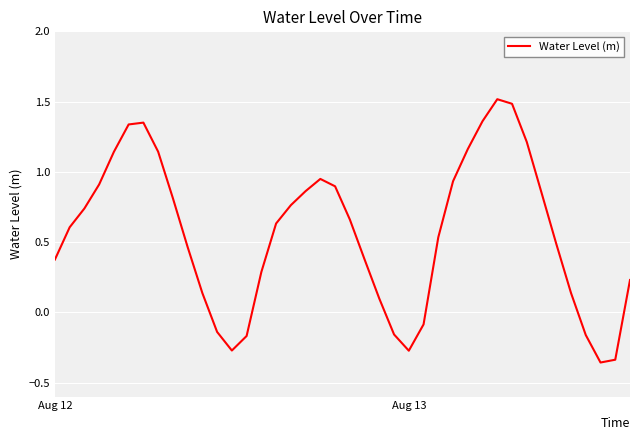

What is the difference between the maximum and minimum values?

1.9